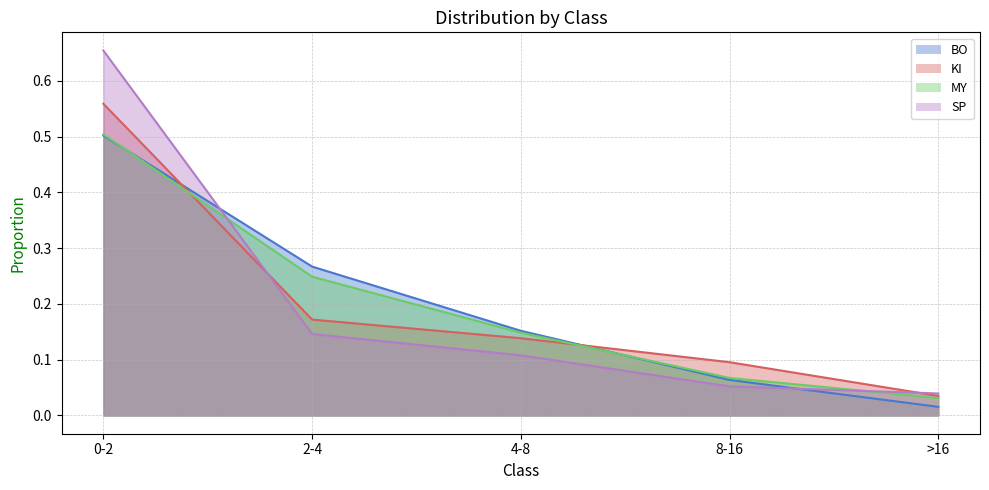

True or false: BO has a value of 0.1 at 8-16.

True